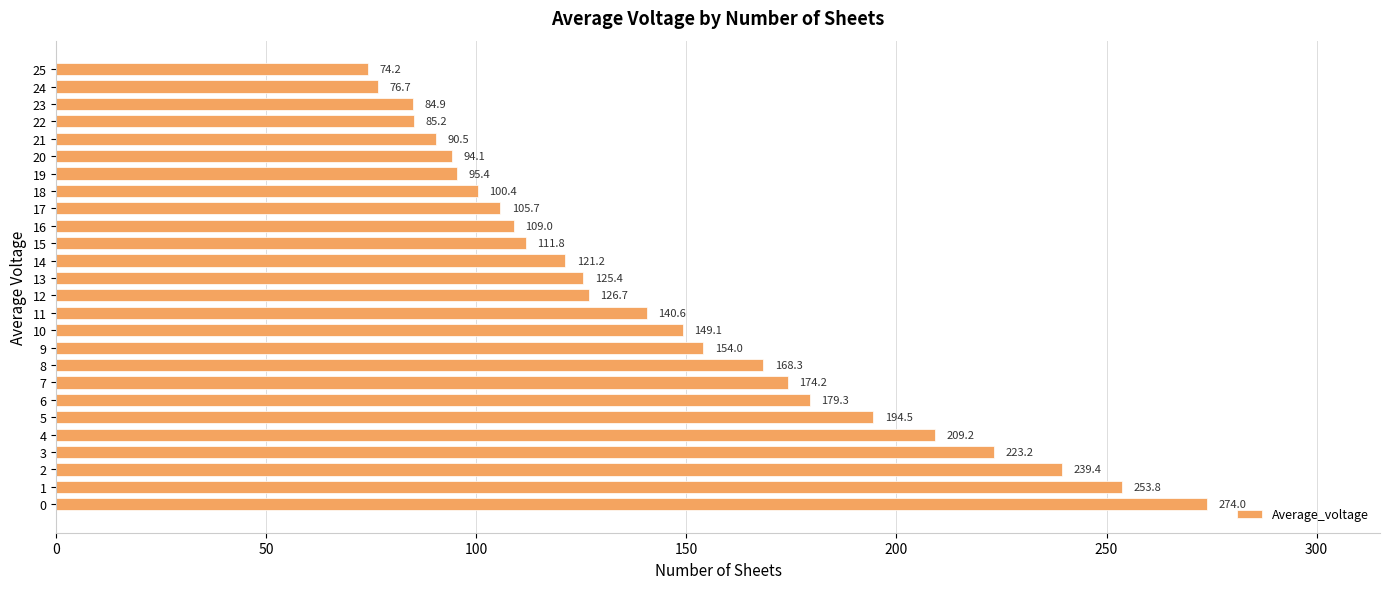

What is the minimum value shown in the chart?

74.2